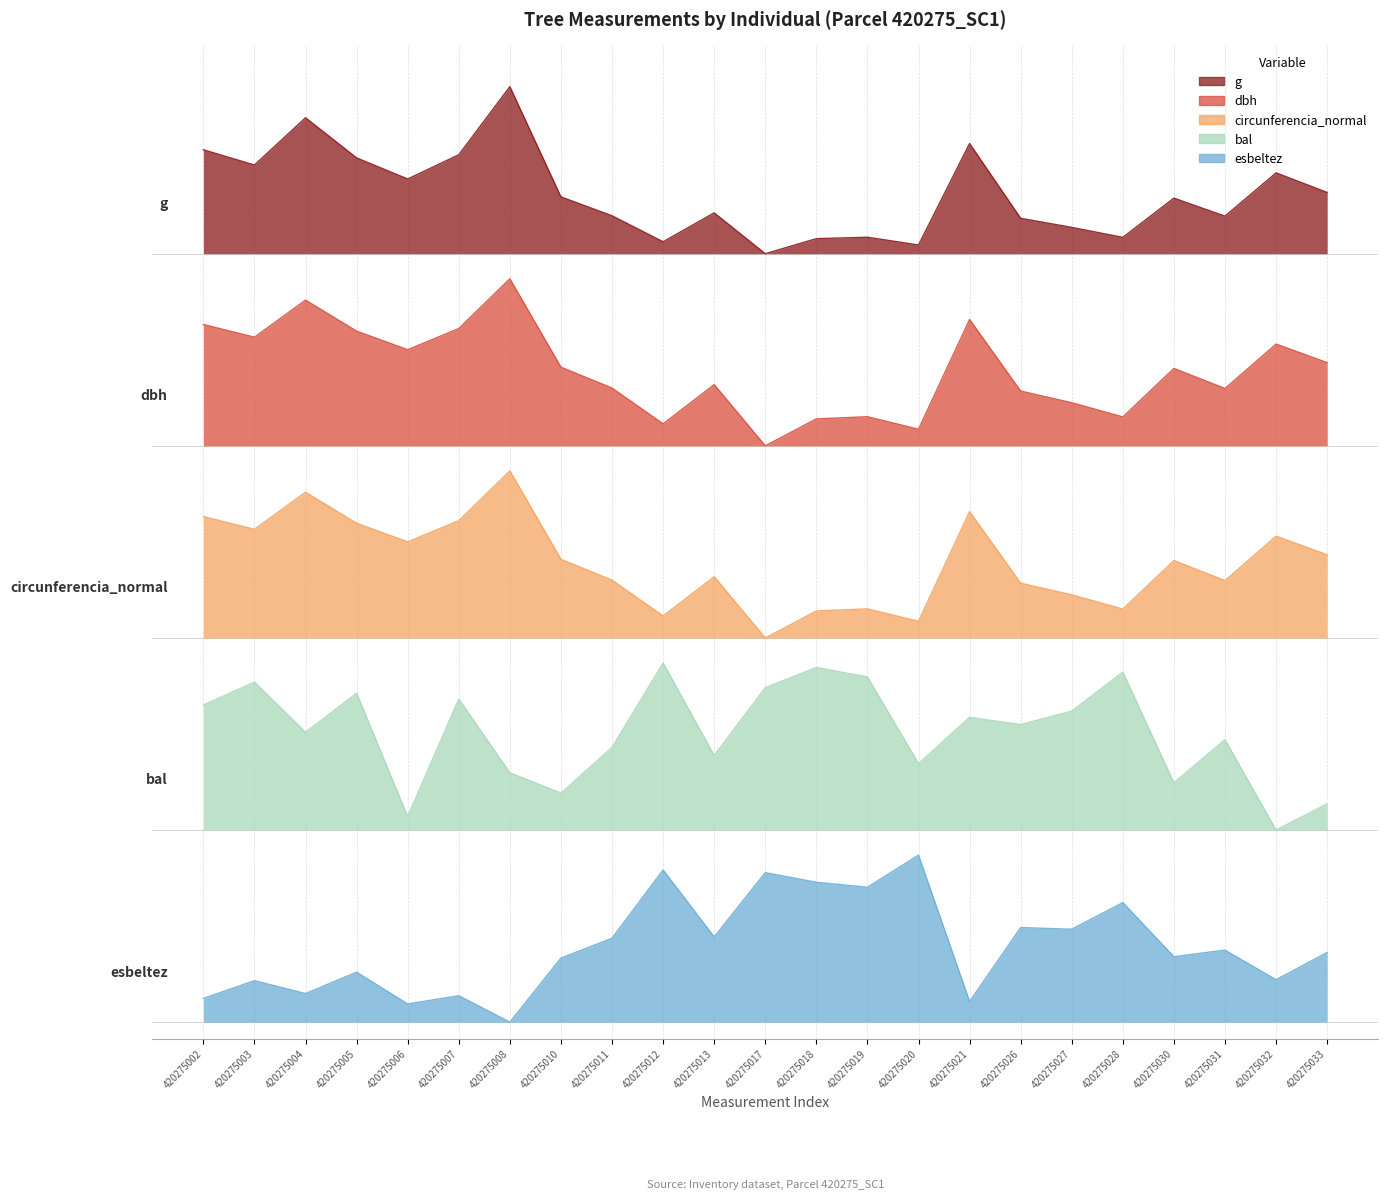

The bal series shows 0.7 at 420275032. True or false?

False